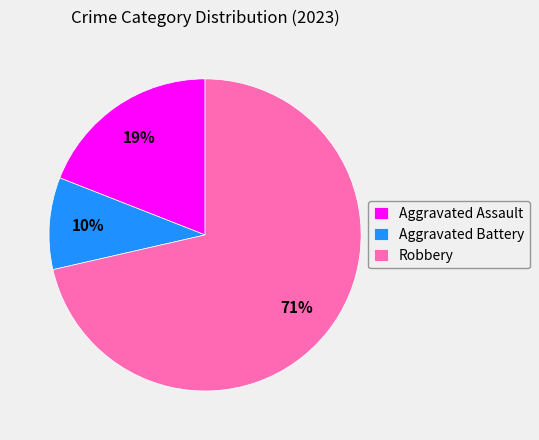

Which category has the biggest portion of the pie?

Robbery